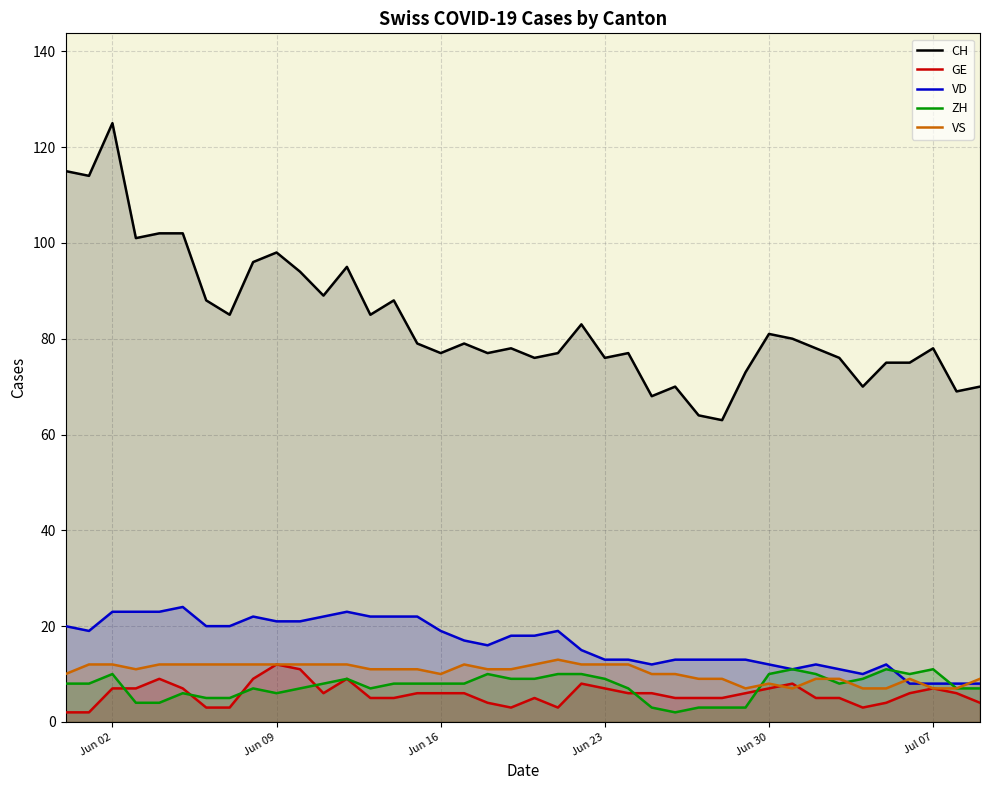

At which category is the sum across all series the highest?

Jun 02